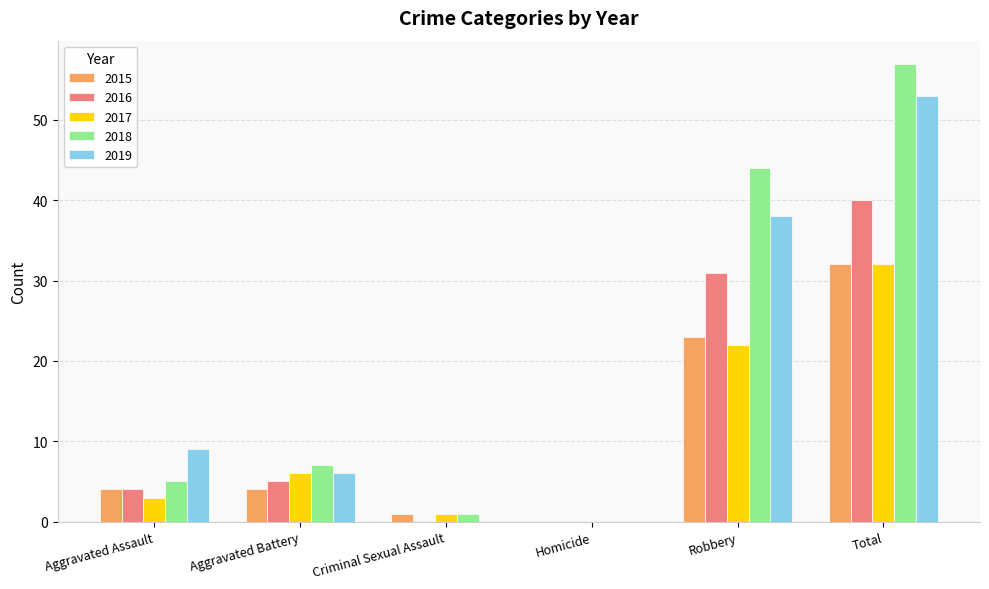

Is the value of 2018 at Aggravated Assault greater than the value of 2015 at Homicide?

Yes